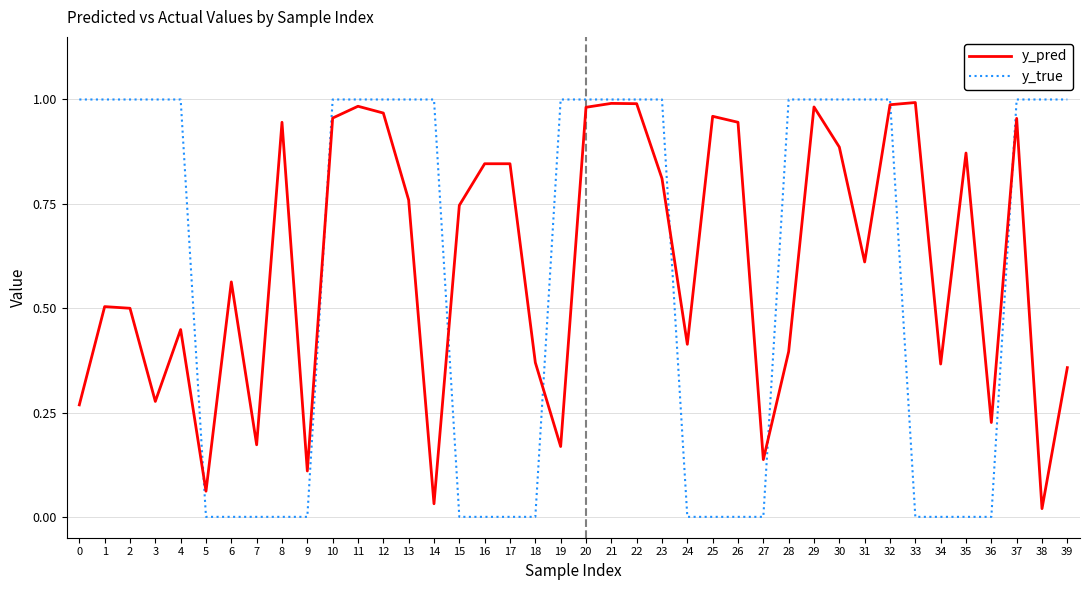

Rank the series at 13 from highest to lowest value.

y_true, y_pred